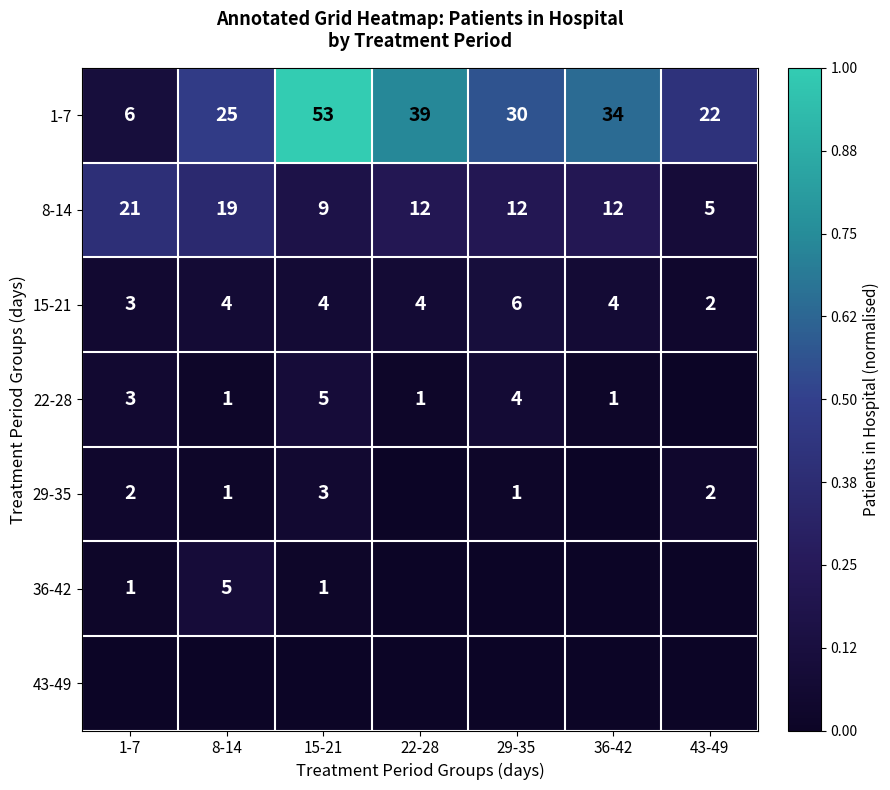

At how many categories does at least one series exceed 0?

7